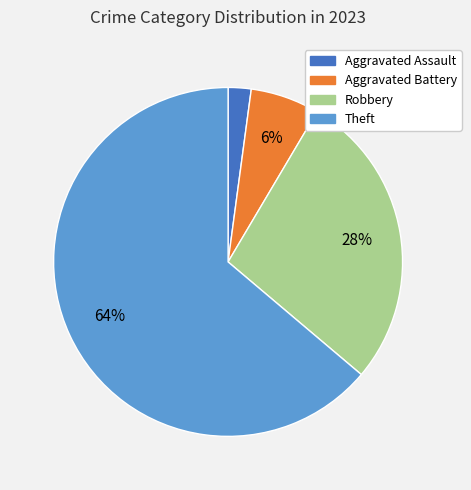

What percentage is the Theft slice, to the nearest percent?

64%